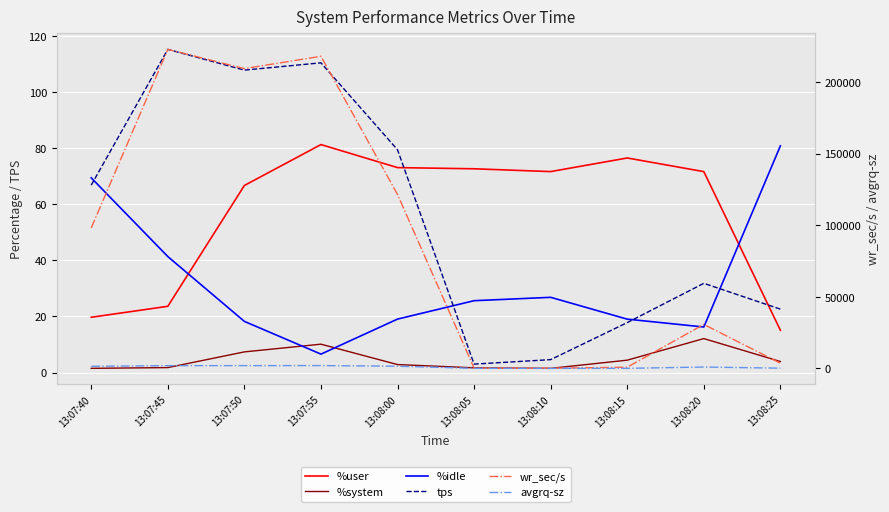

What is the difference between the highest and lowest values at 13:08:15?

837.2